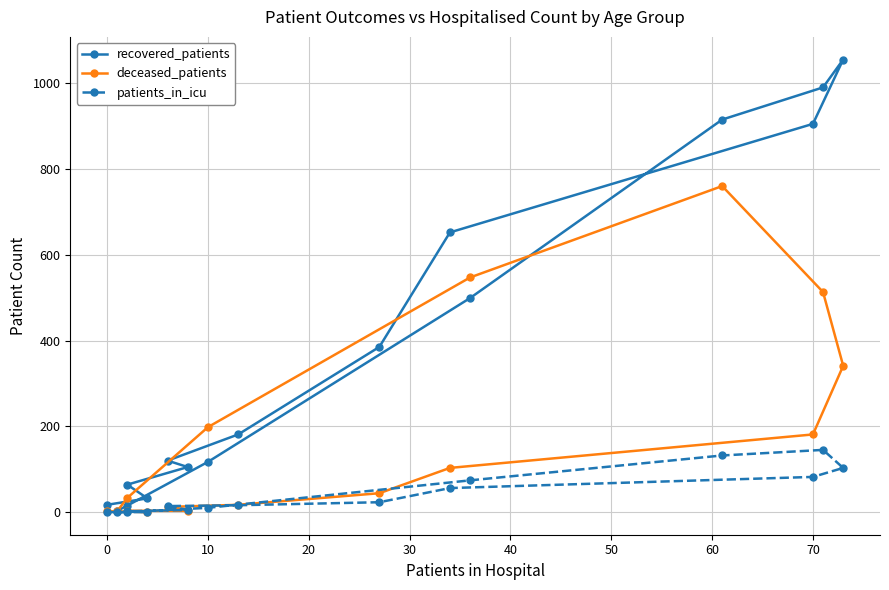

What is the total value across all series at 20?

113